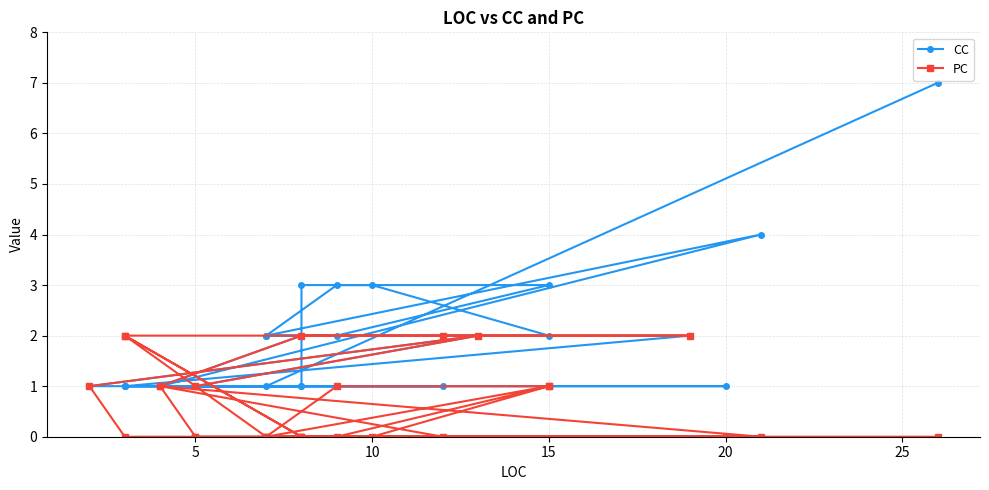

In PC, how many points are higher than both neighbors (excluding endpoints)?

4